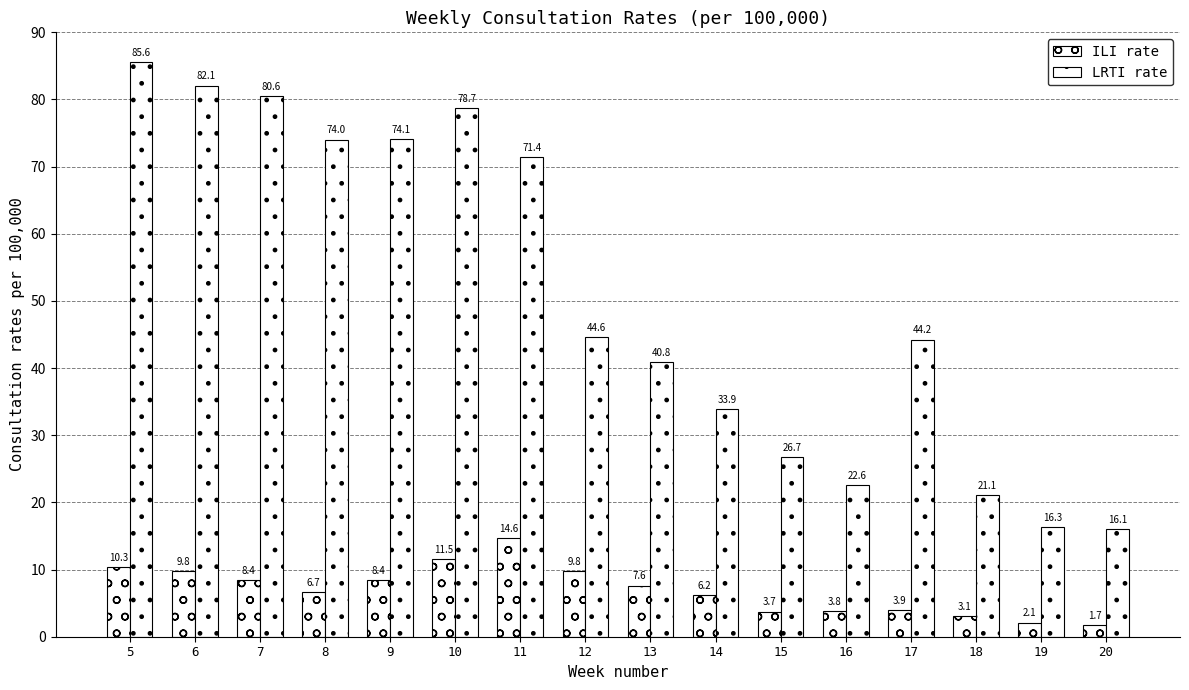

How many data points does each series have?

16